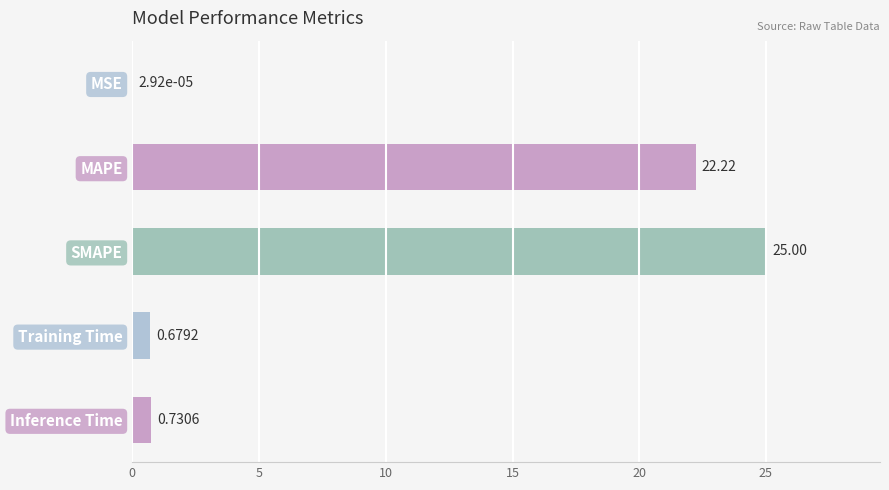

Where is the data nearest to the value 12?

MAPE